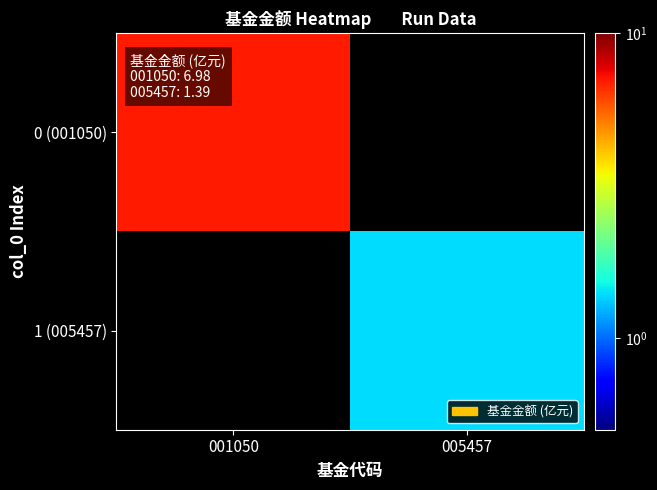

What is the difference between the highest and lowest values at 001050?

7.0